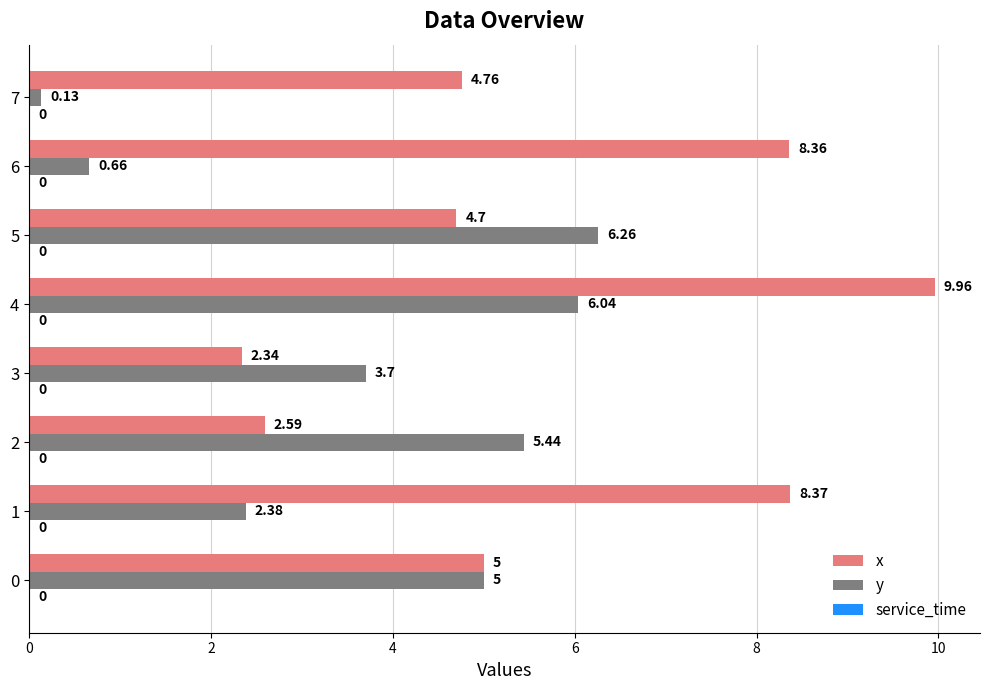

The y series shows 7.4 at 0. True or false?

False